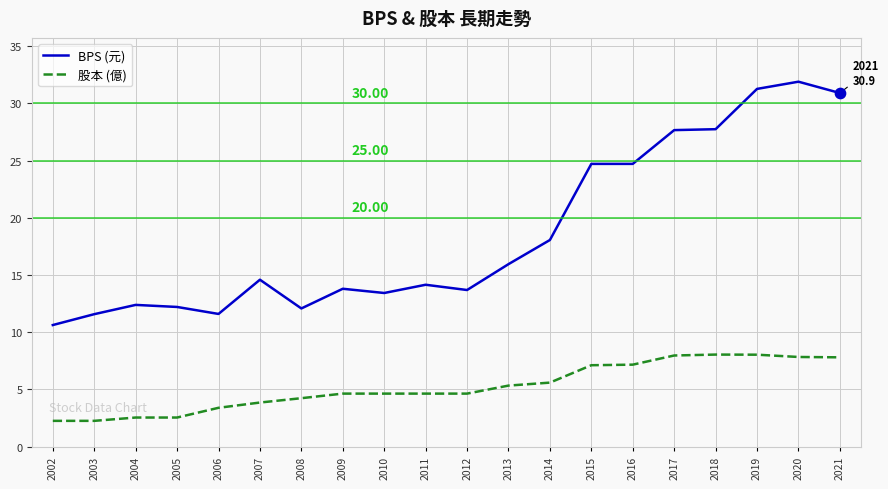

At how many categories does at least one series exceed 5?

20